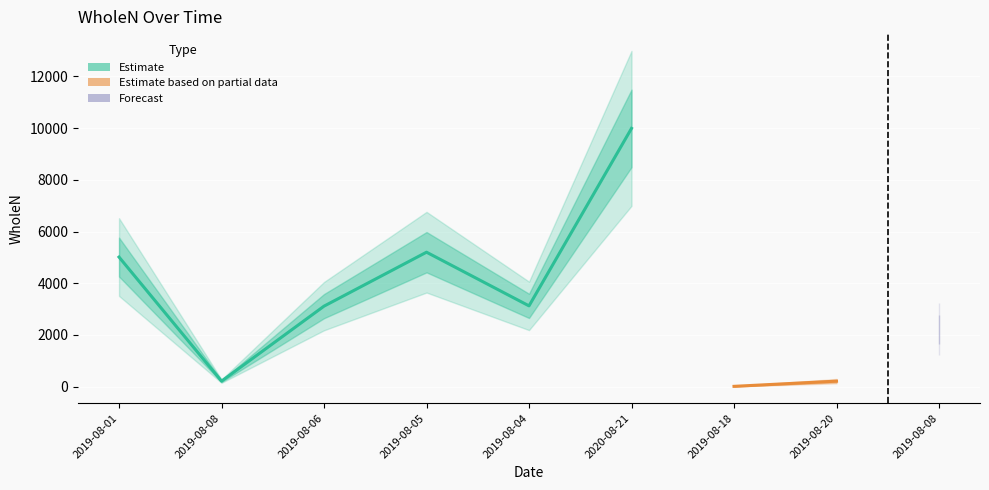

The chart shows a value of 3114 at 2019-08-06. True or false?

True